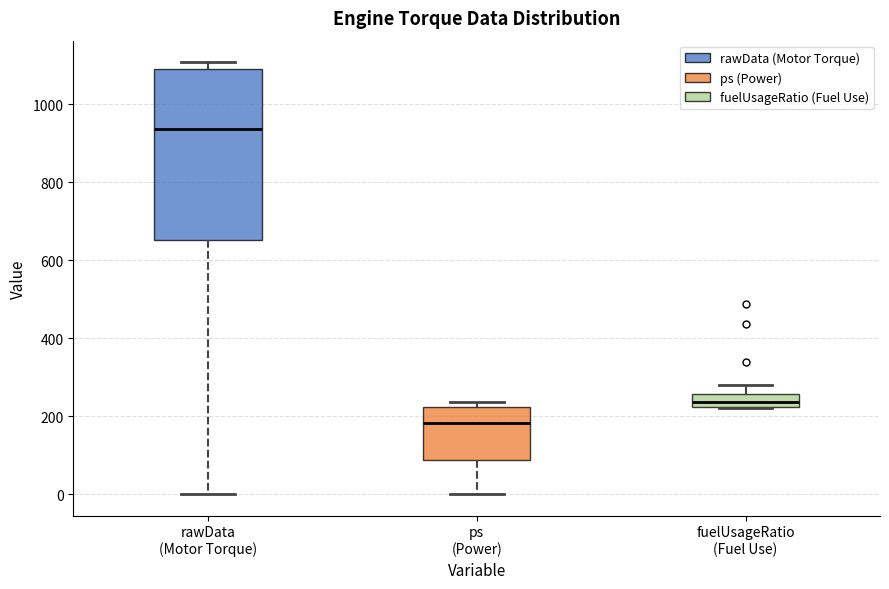

Comparing the boxes themselves (not the whiskers), which one is the tallest?

rawData (Motor Torque)